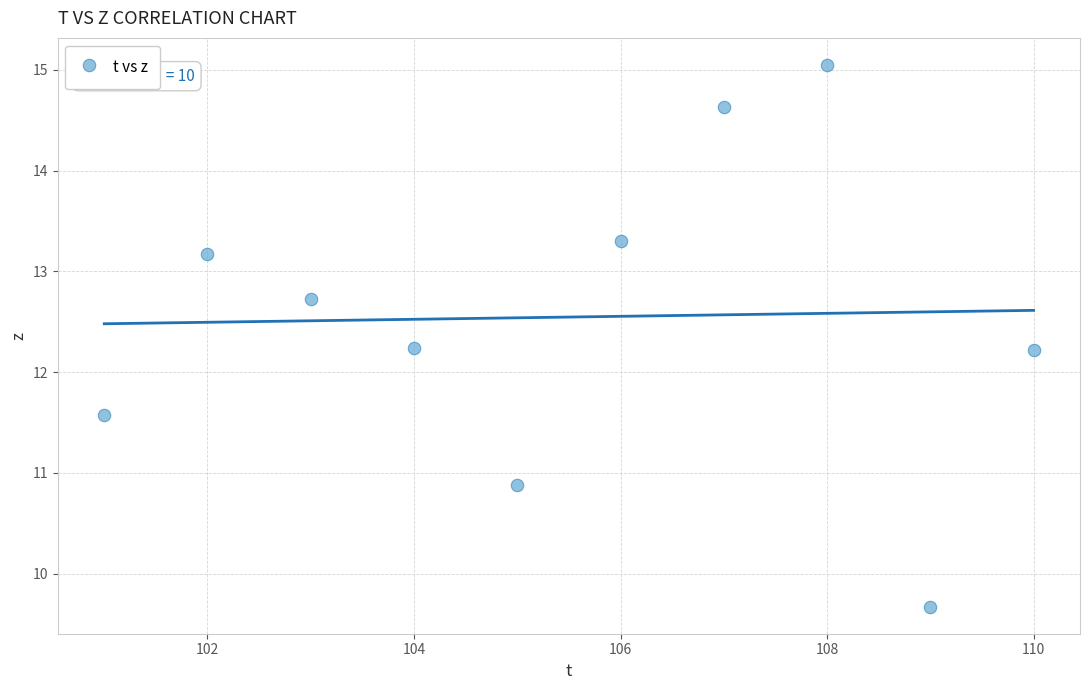

What is the range of X values (max minus min)?

9.0